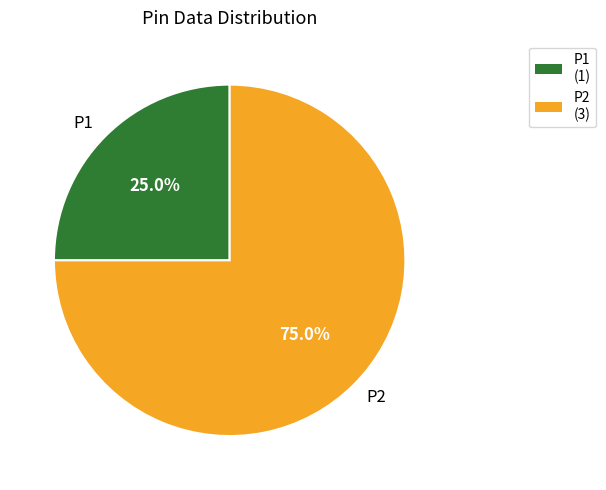

To the nearest percent, what is the difference between the largest and smallest slice percentages?

50%